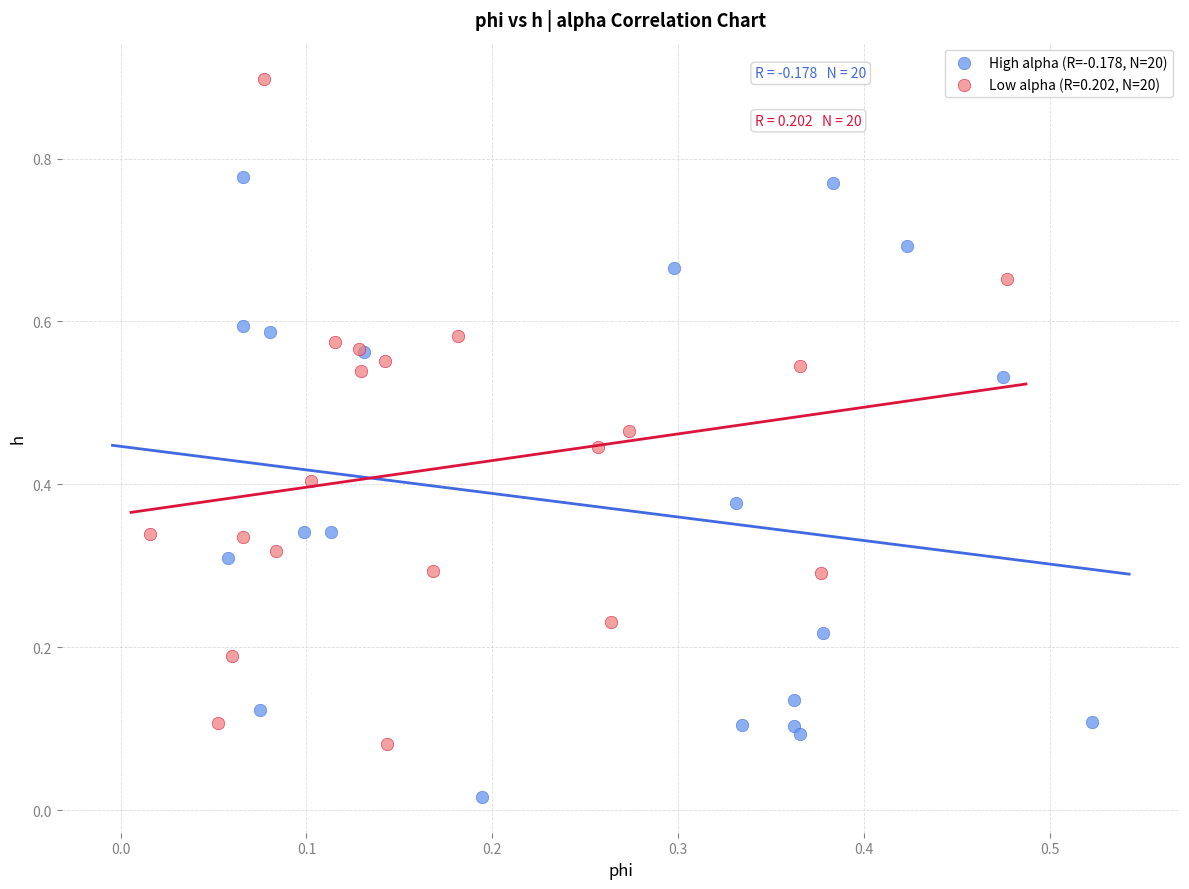

Which series contains the lowest Y value?

High alpha (R=-0.178, N=20)